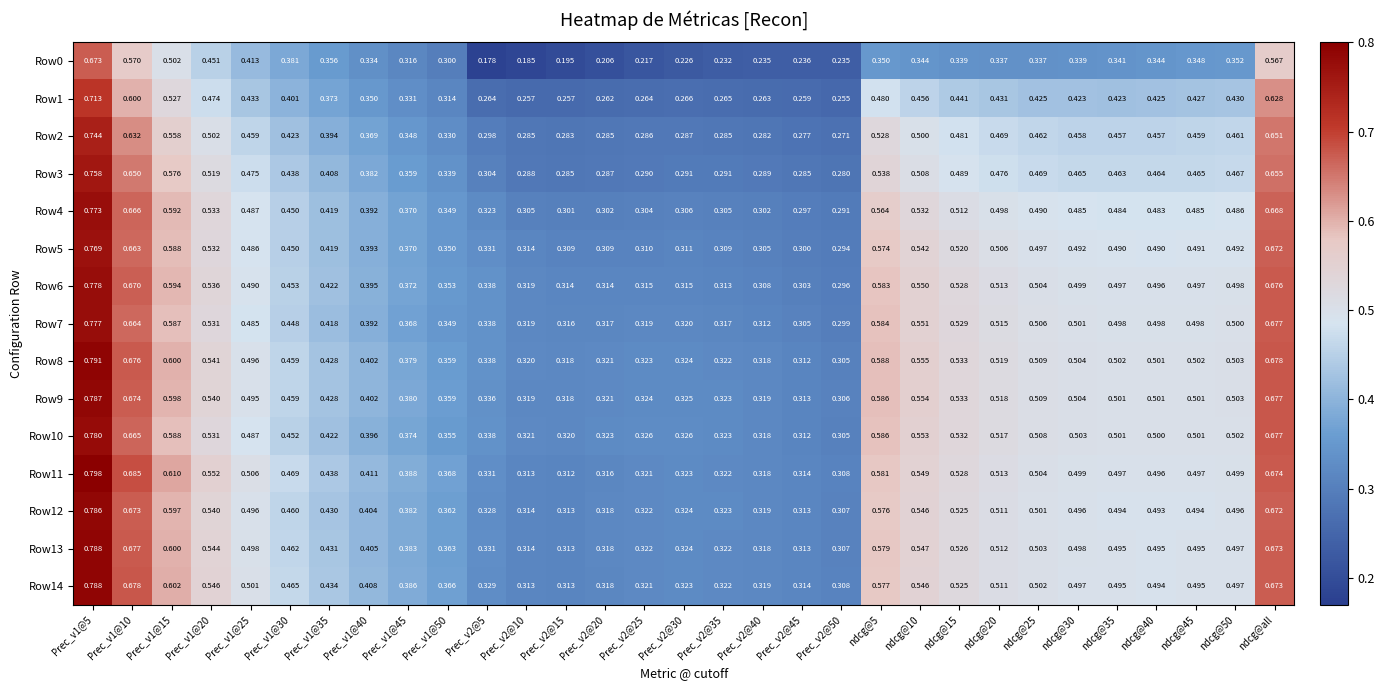

Is the value of Row7 at ndcg@25 greater than the value of Row11 at Prec_v2@40?

Yes